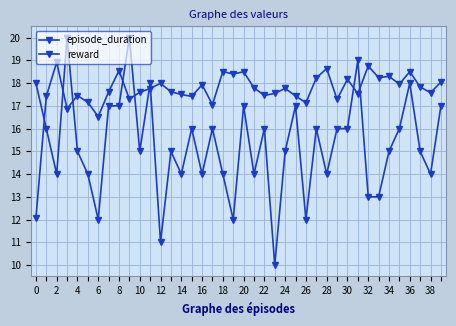

Which series has the widest spread of values?

reward